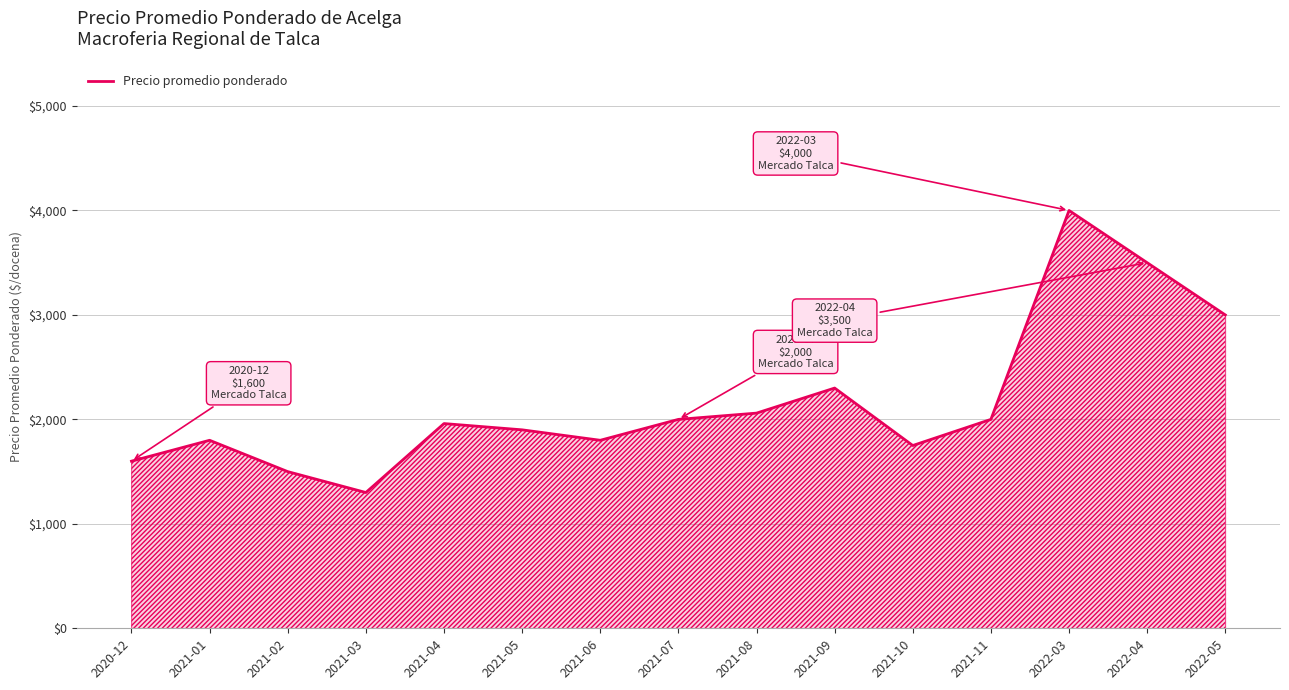

What is the ratio of the value at 2021-01 to the value at 2022-04?

0.5